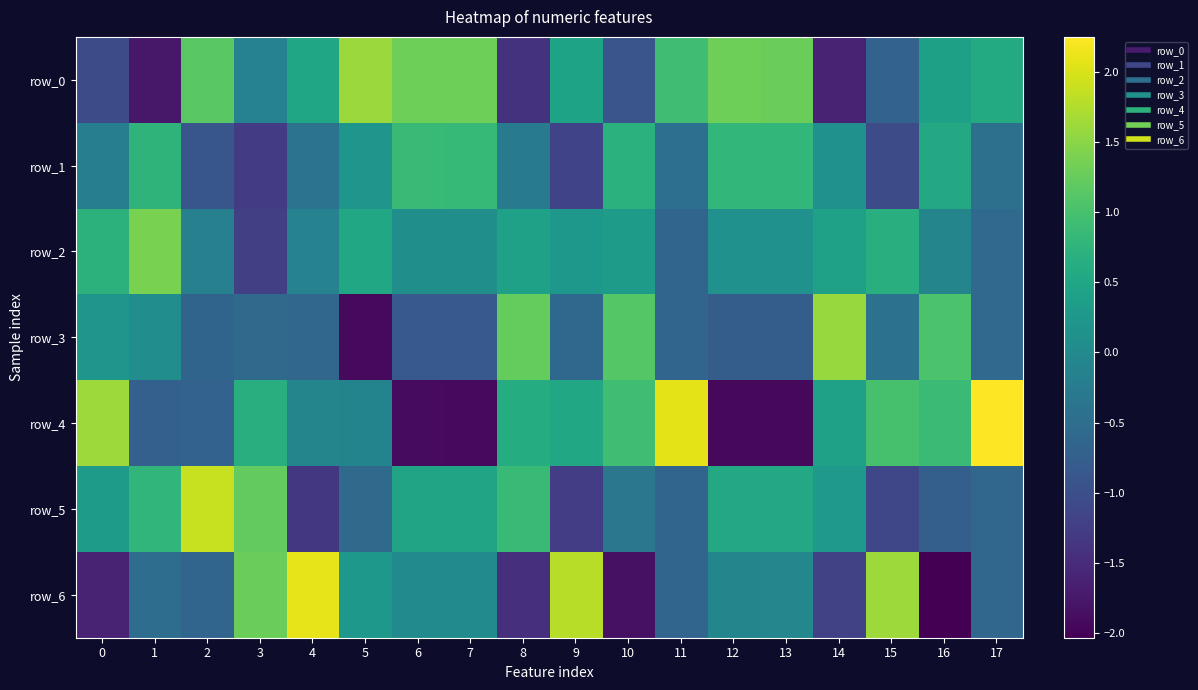

At how many categories does at least one series exceed 0?

18